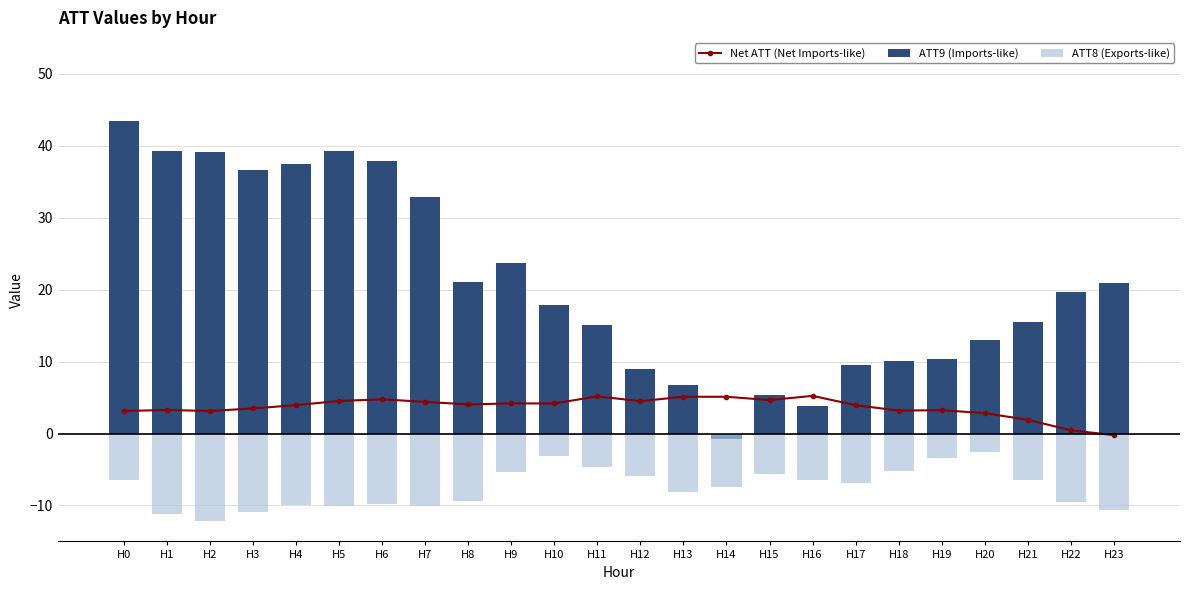

True or false: Net ATT (Net Imports-like) has a value of 3.1 at H2.

True